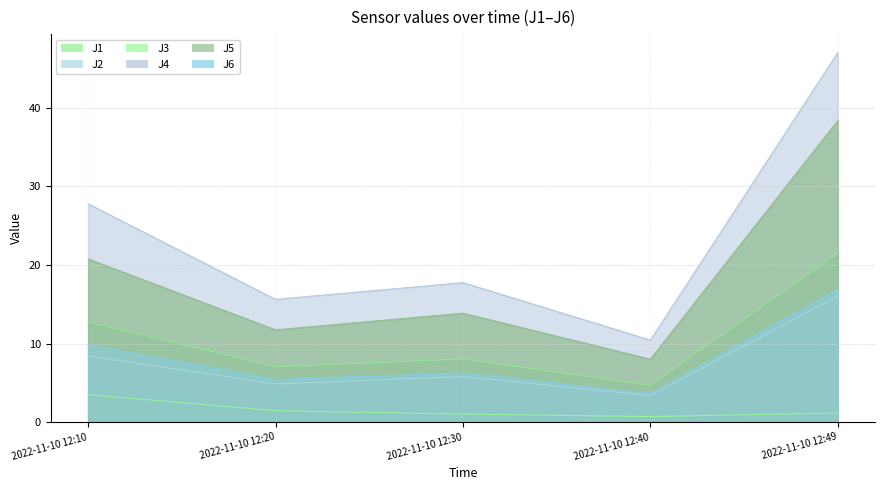

List the series in order of their peak value, lowest first.

J3, J2, J6, J1, J5, J4